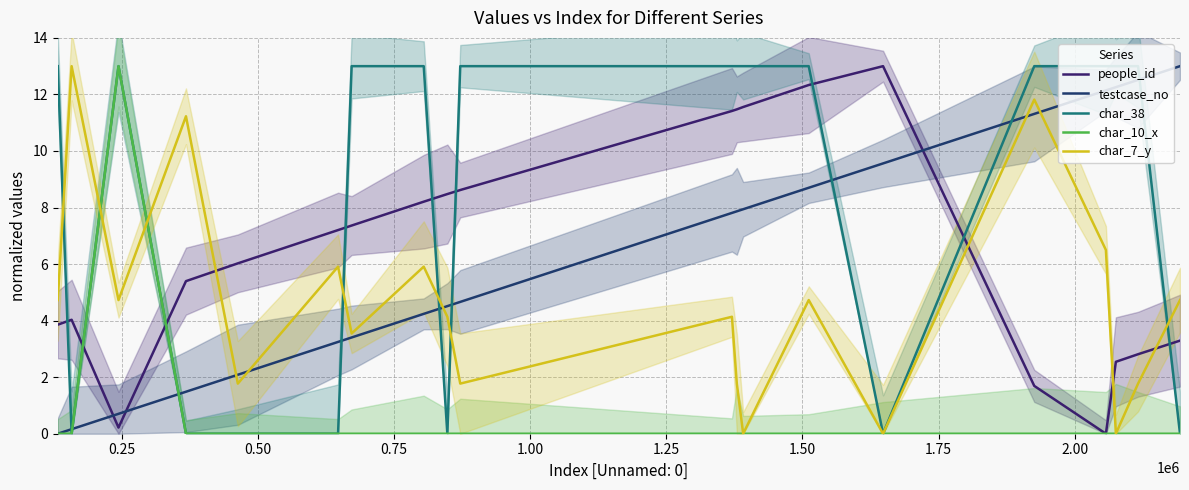

Is the value of char_7_y at 13 greater than the value of testcase_no at 1.25?

Yes